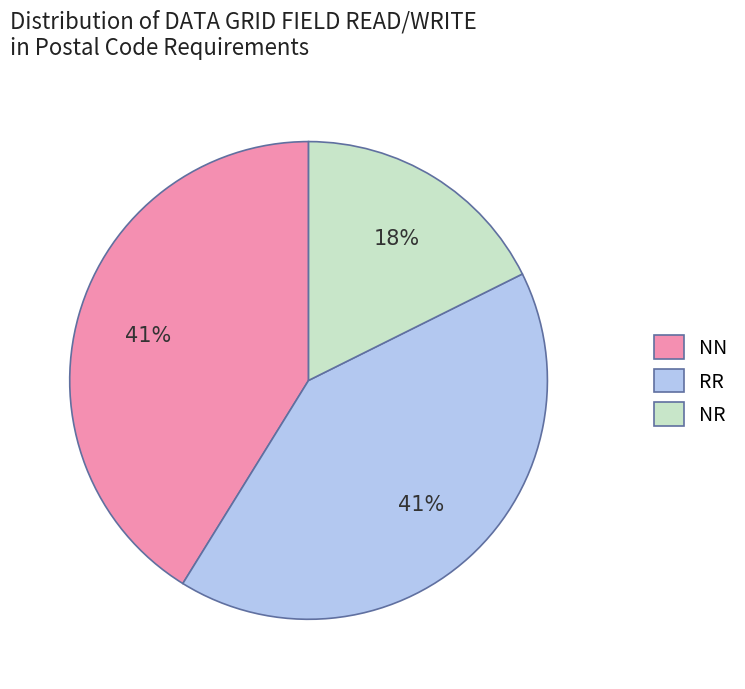

Count the number of slices in the pie.

3